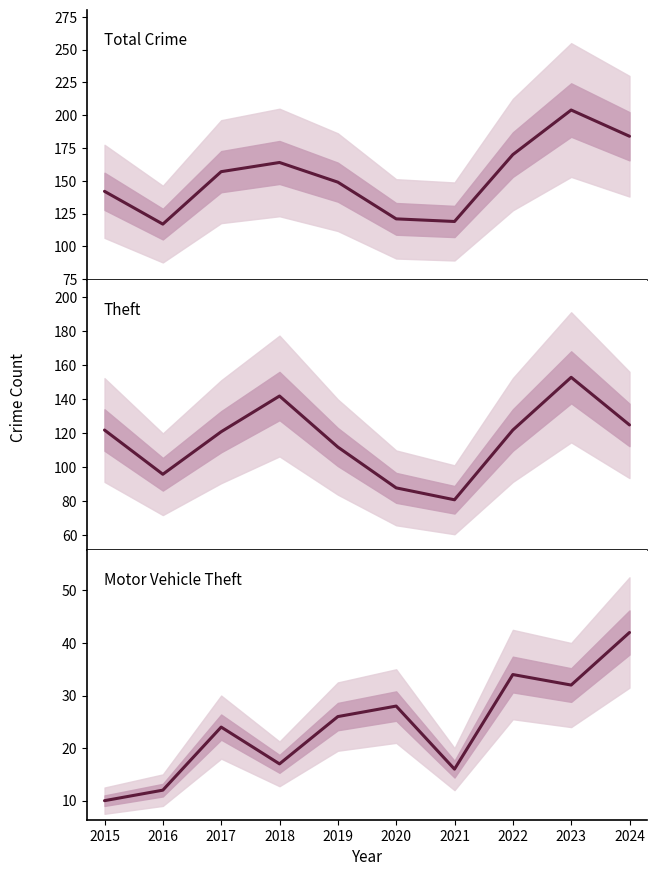

What is the difference between the Total Crime values at 2019 and 2021?

30